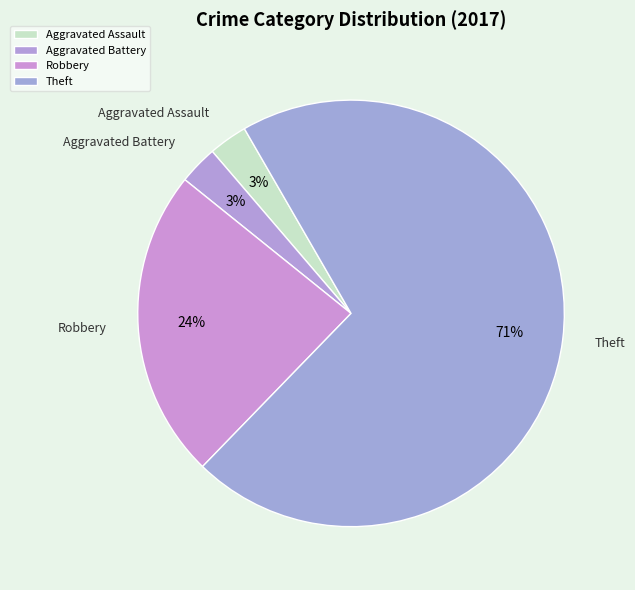

True or false: Theft accounts for 71% of the total.

True